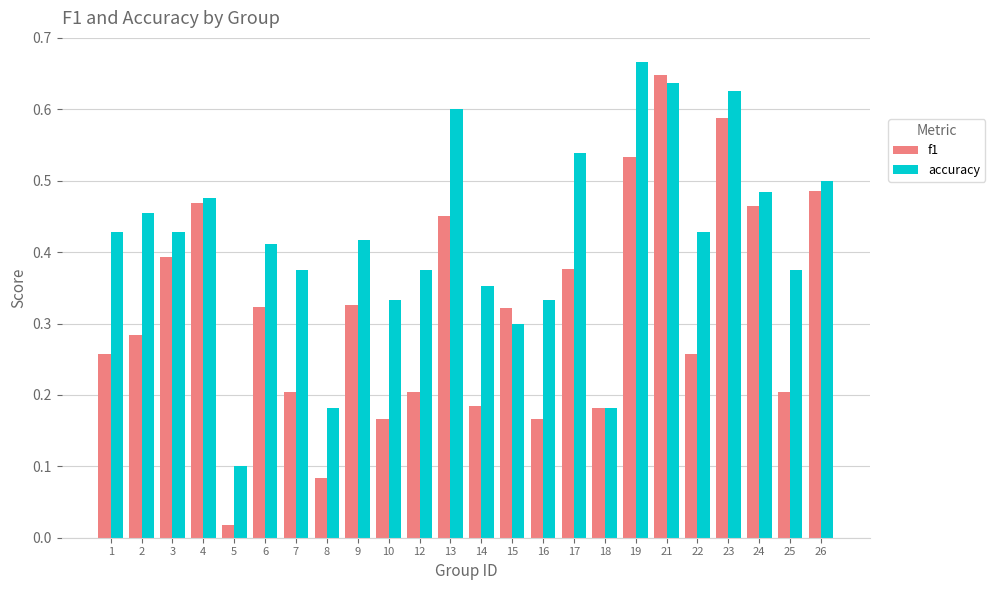

Which series changed the most between 10 and 25?

accuracy